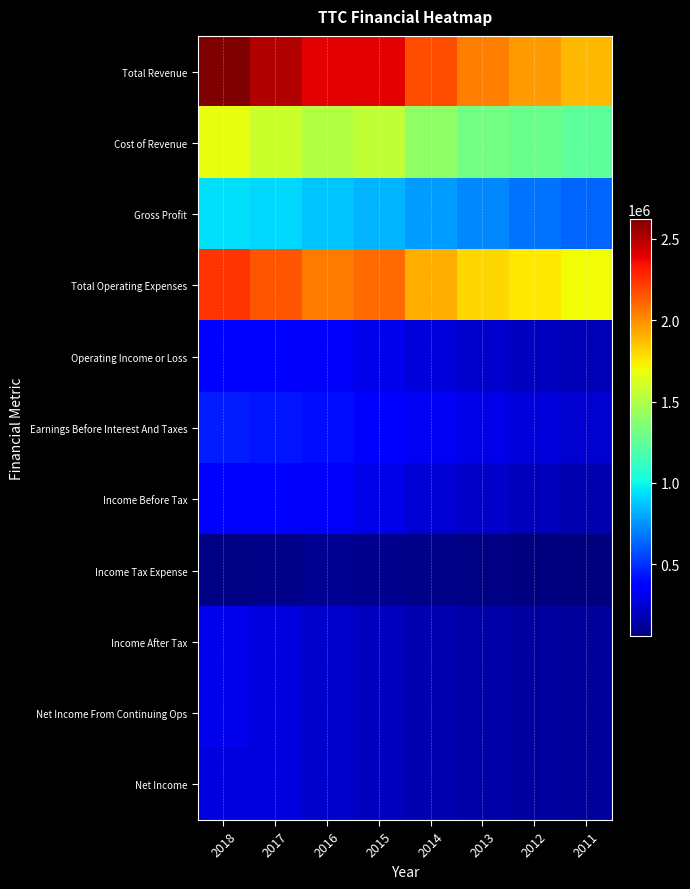

What is the difference between the highest and lowest values at 2012?

1892000